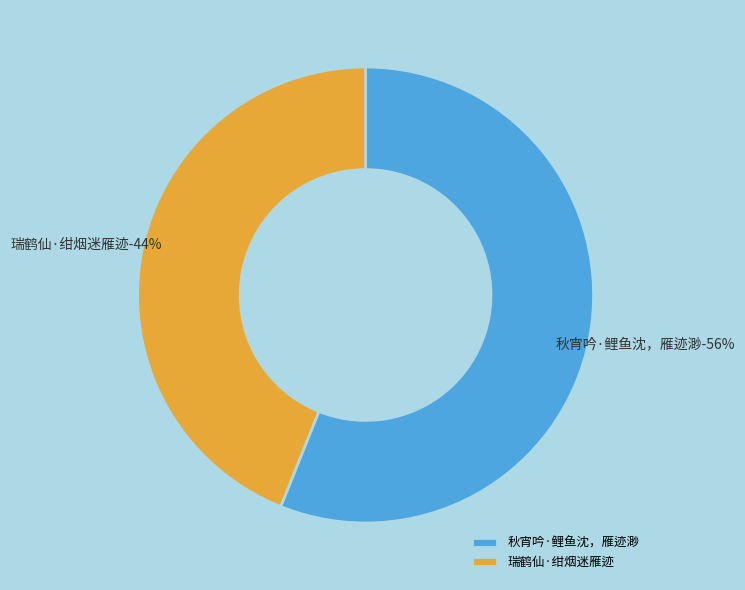

To the nearest percent, what is the average slice percentage?

50%